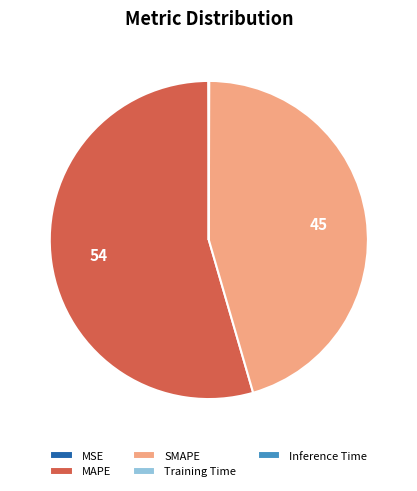

Which category has the biggest portion of the pie?

MAPE